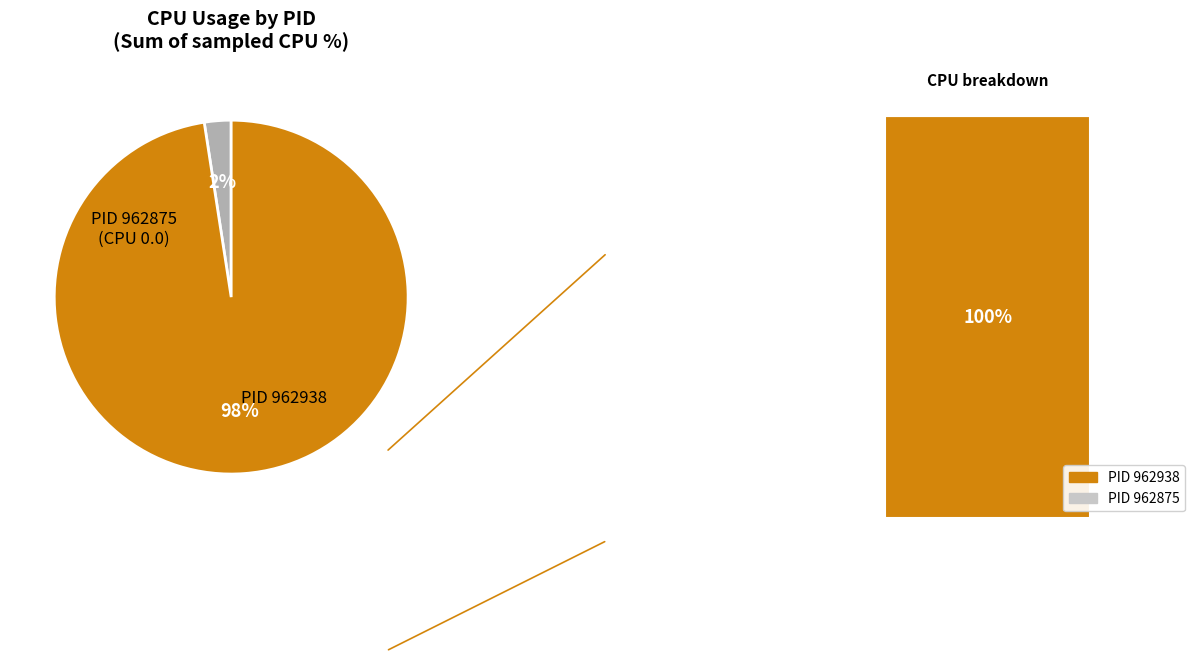

True or false: 962938 accounts for 99% of the total.

False